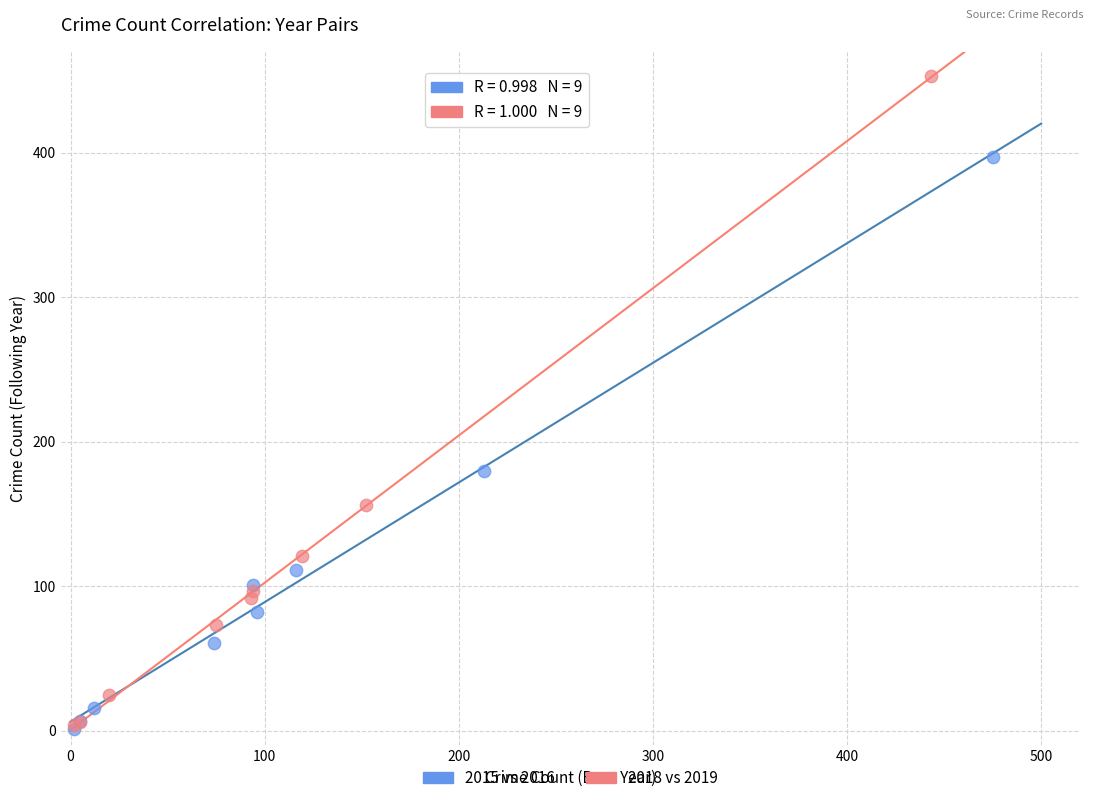

Which series reaches the maximum Y coordinate?

2018 vs 2019